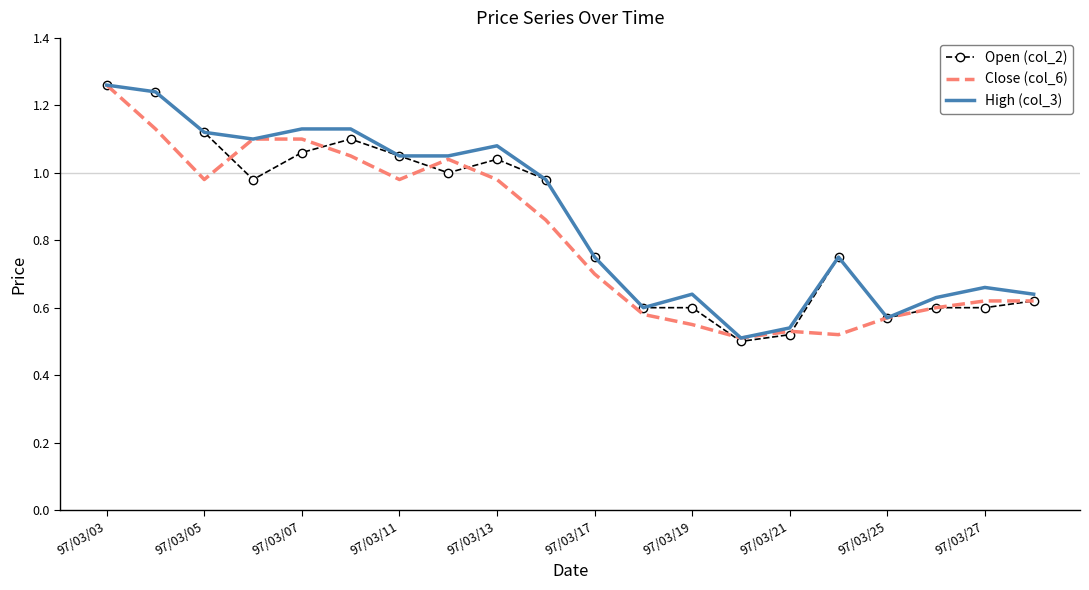

True or false: High (col_3) has more than 0 points higher than both neighbors.

True